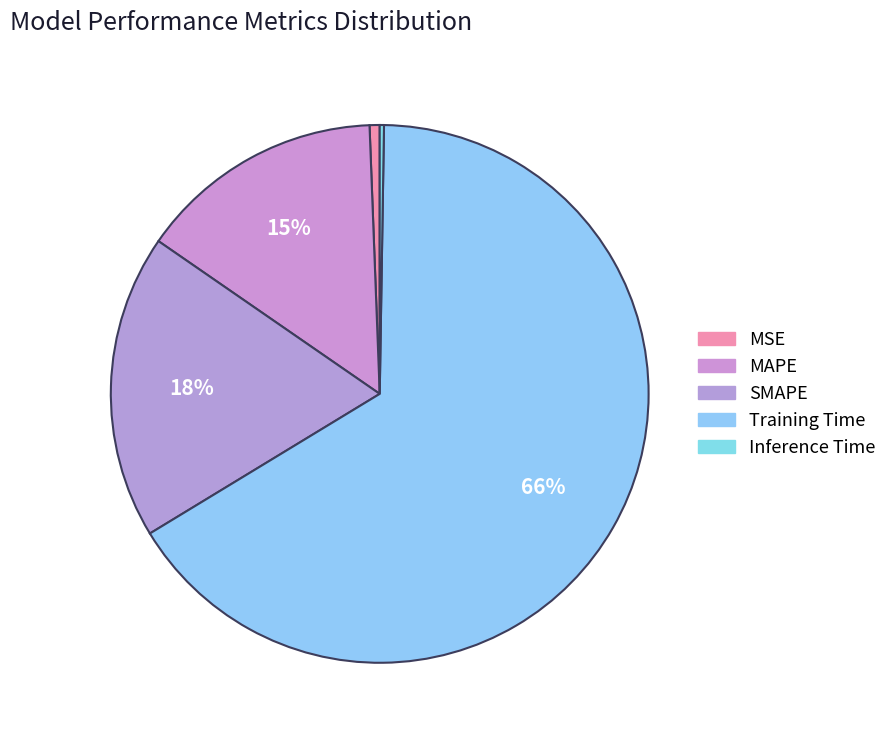

To the nearest percent, what is the difference between the Training Time and MSE slice percentages?

65%